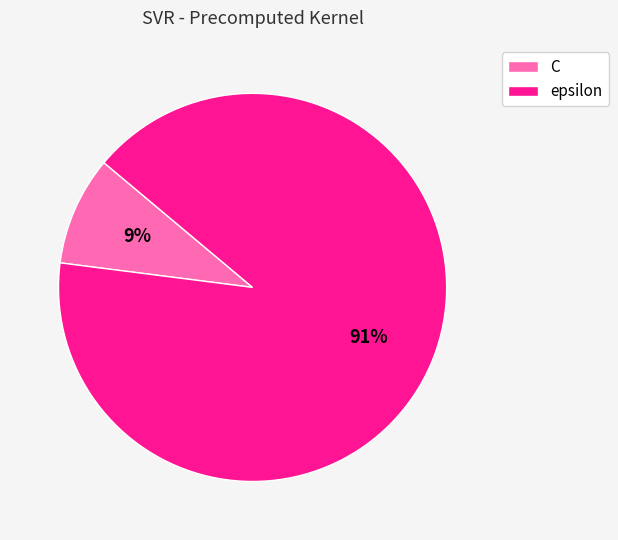

Combined, do epsilon and C account for over 50%?

Yes